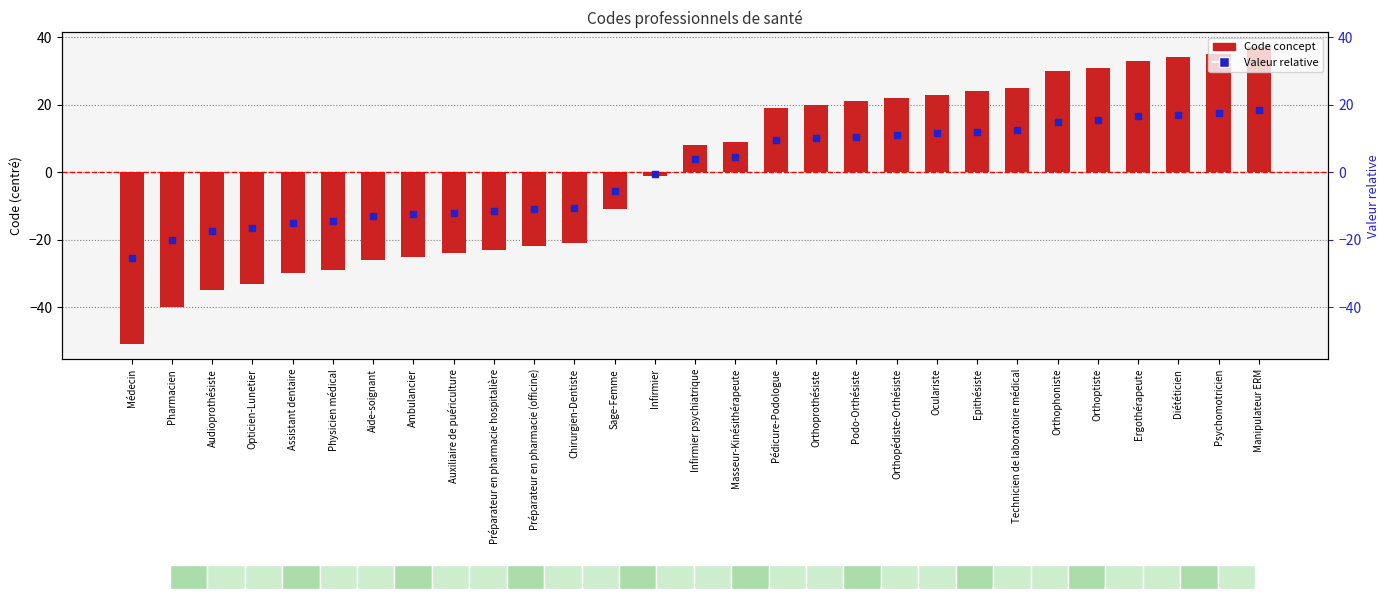

Which series has the largest total across all categories?

Concept code